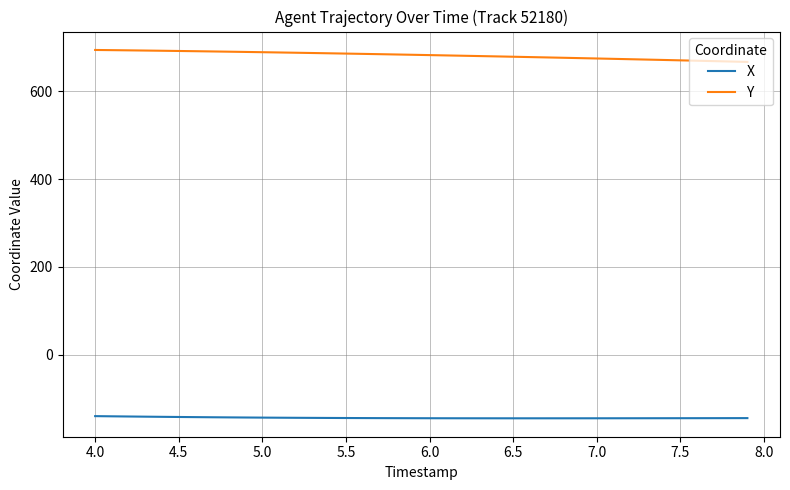

True or false: X and Y cross at least once.

False